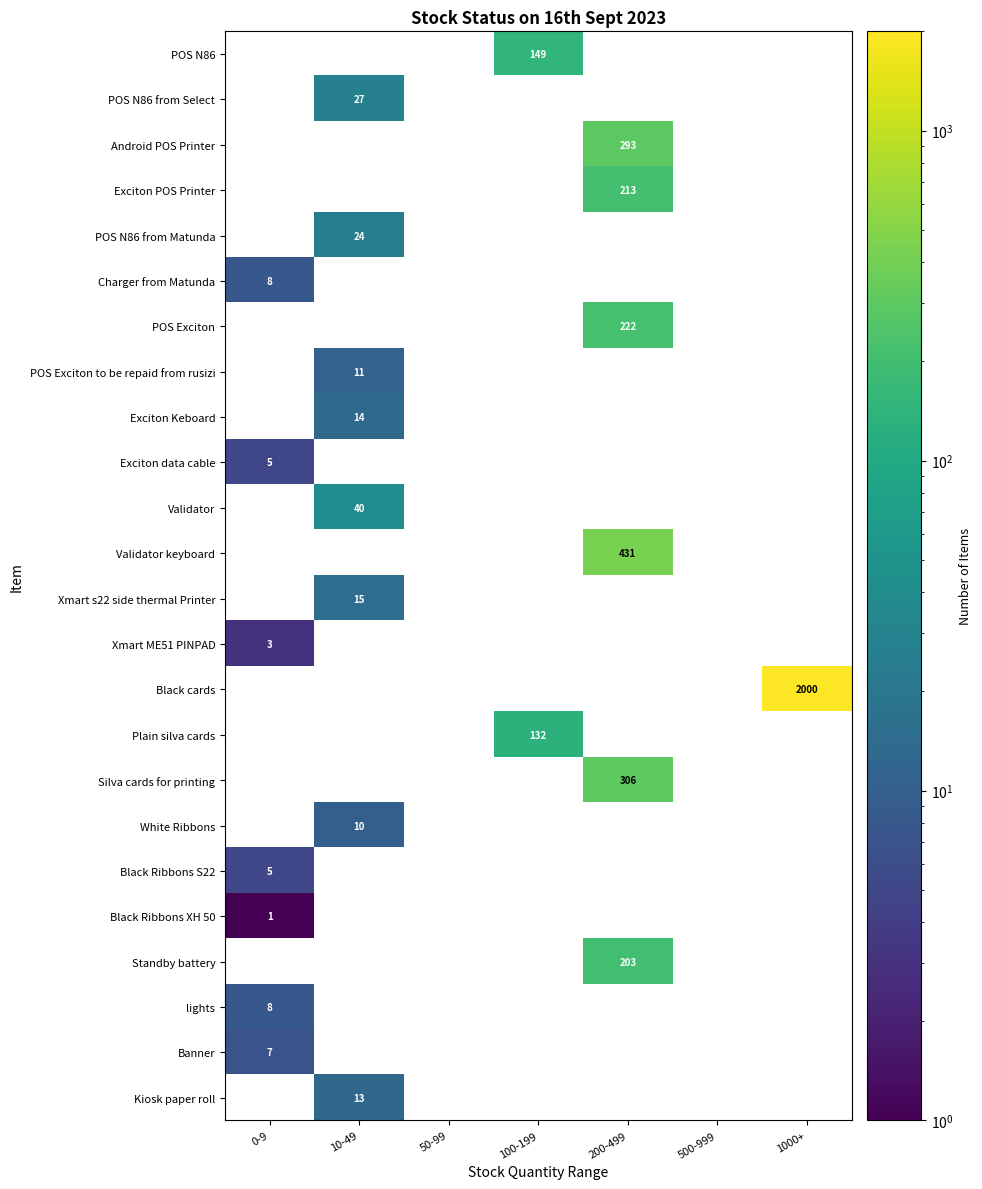

How many data points does each series have?

7